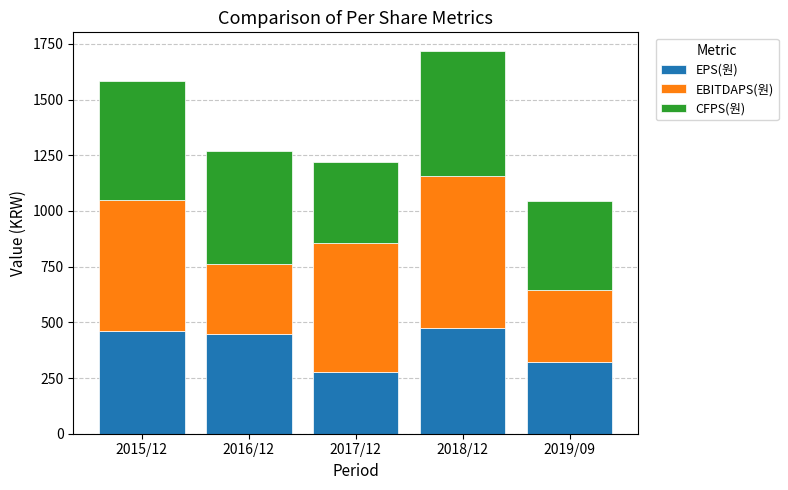

What is the lowest value of the EPS(원) series?

277